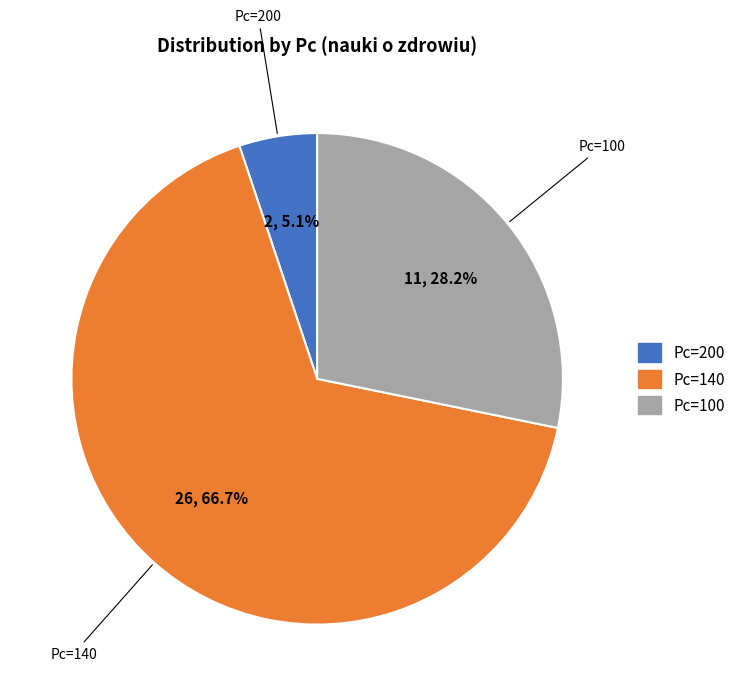

Does any single category account for the majority?

Yes